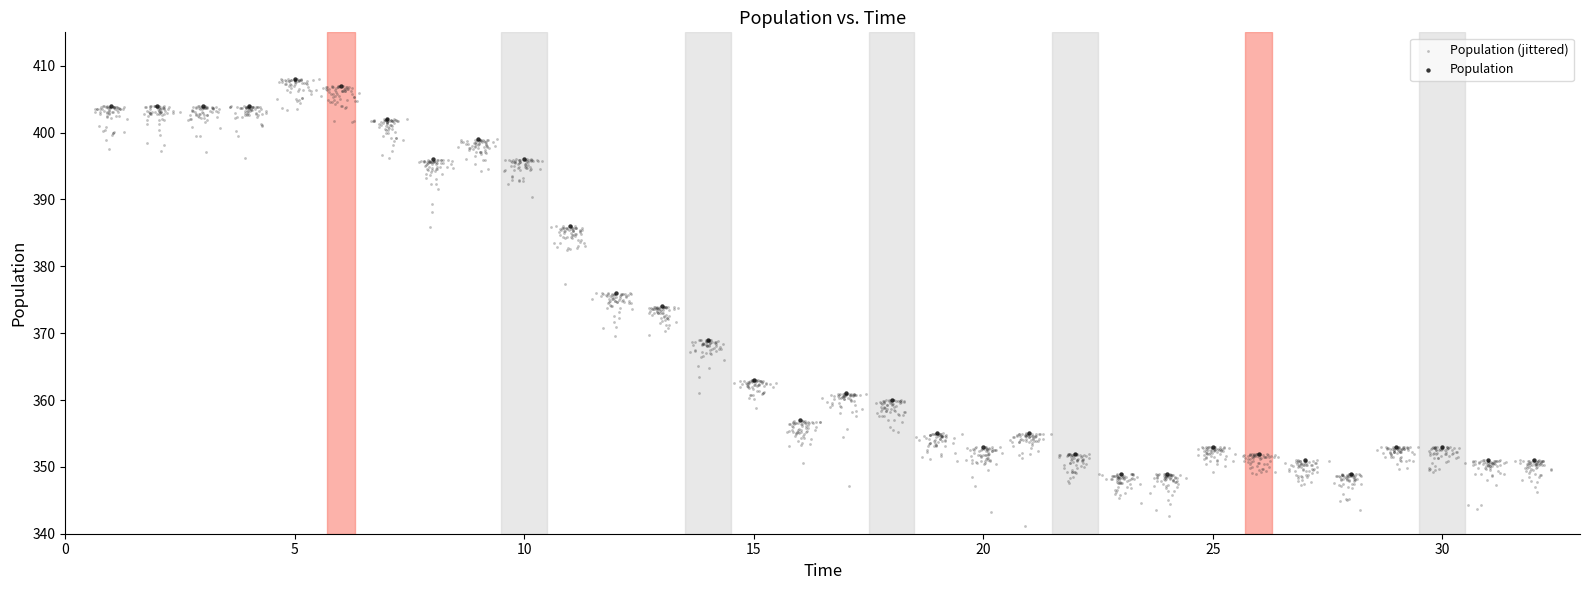

Which series contains the lowest Y value?

Population (jittered)